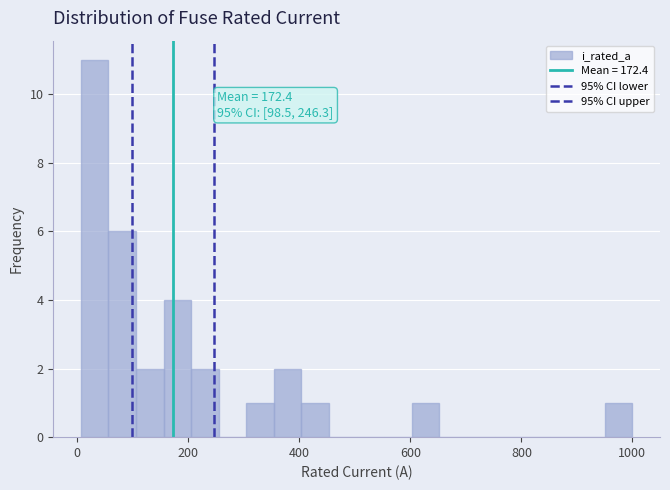

Around what value on the x-axis is the tallest bar? Give the approximate position of its centre, as read against the axis.

40